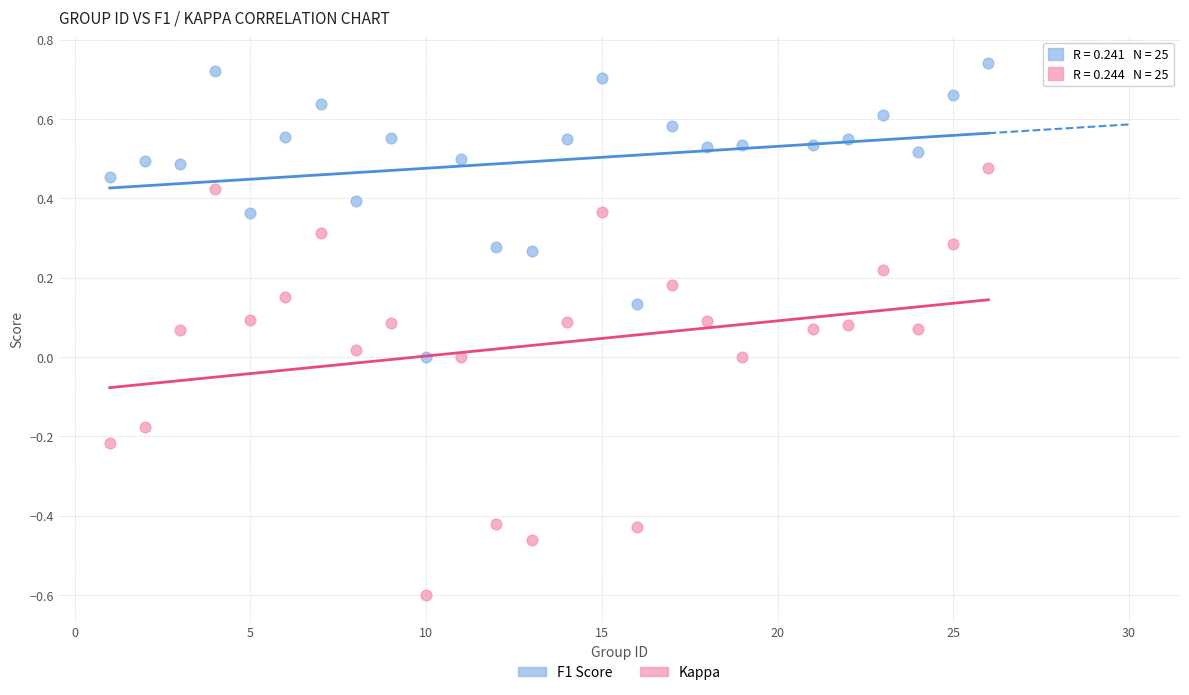

Which series has the largest Y range (max minus min)?

Kappa